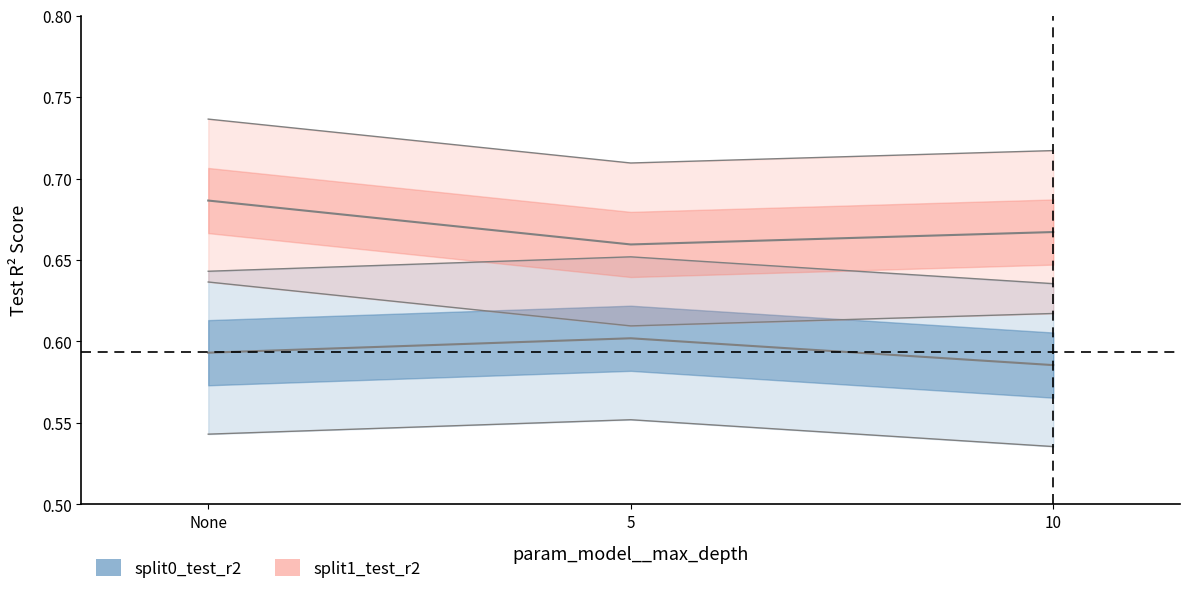

How many lines are shown in the chart?

4